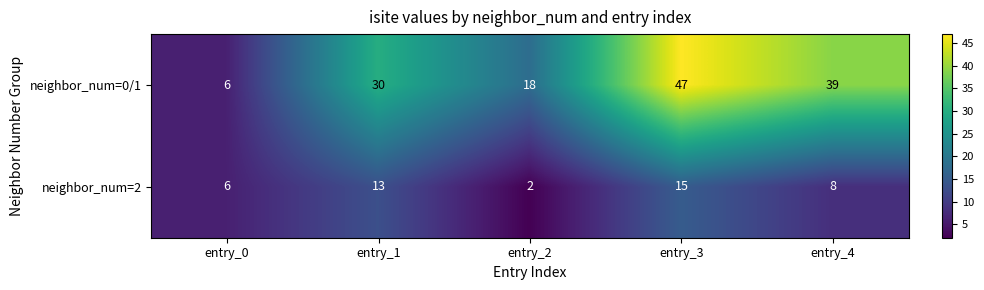

Between entry_2 and entry_4, which series saw the biggest shift?

neighbor_num=0/1